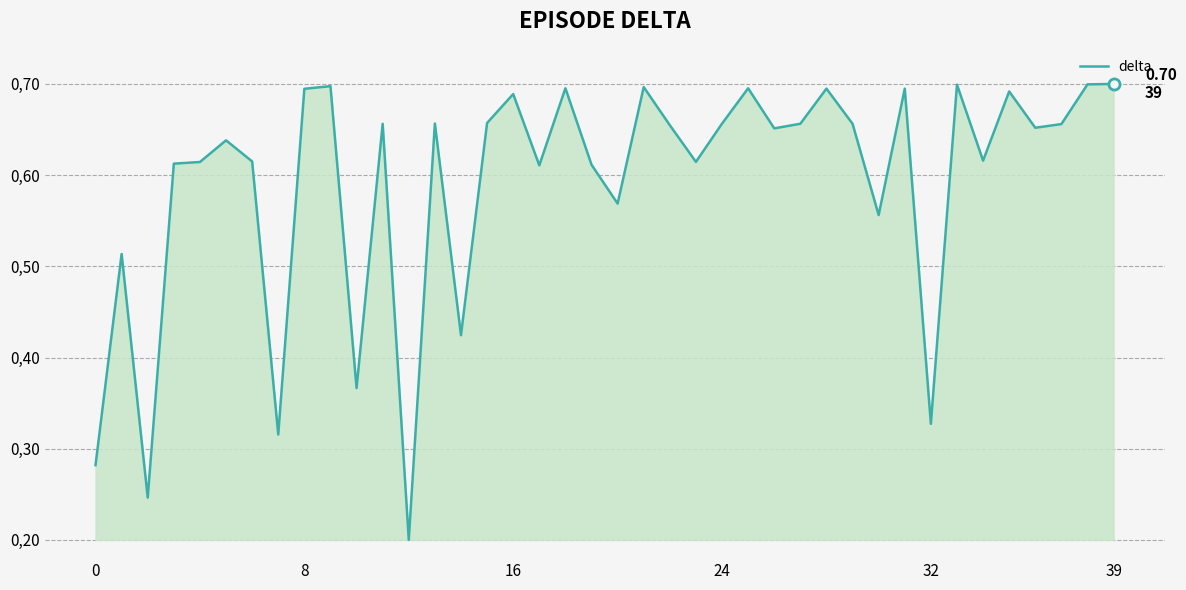

Is this an area chart (filled region under the line)?

Yes